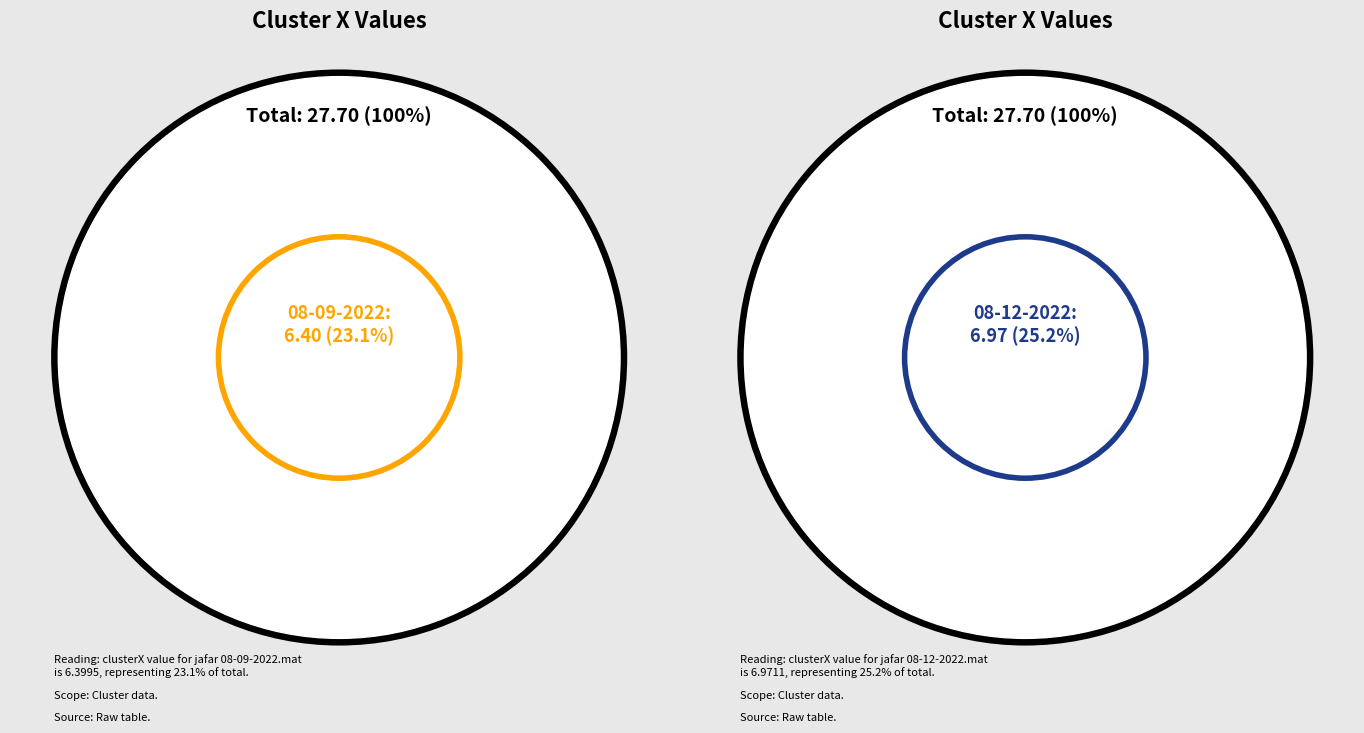

What is the smallest slice in the pie chart?

jafar 08-09-2022.mat